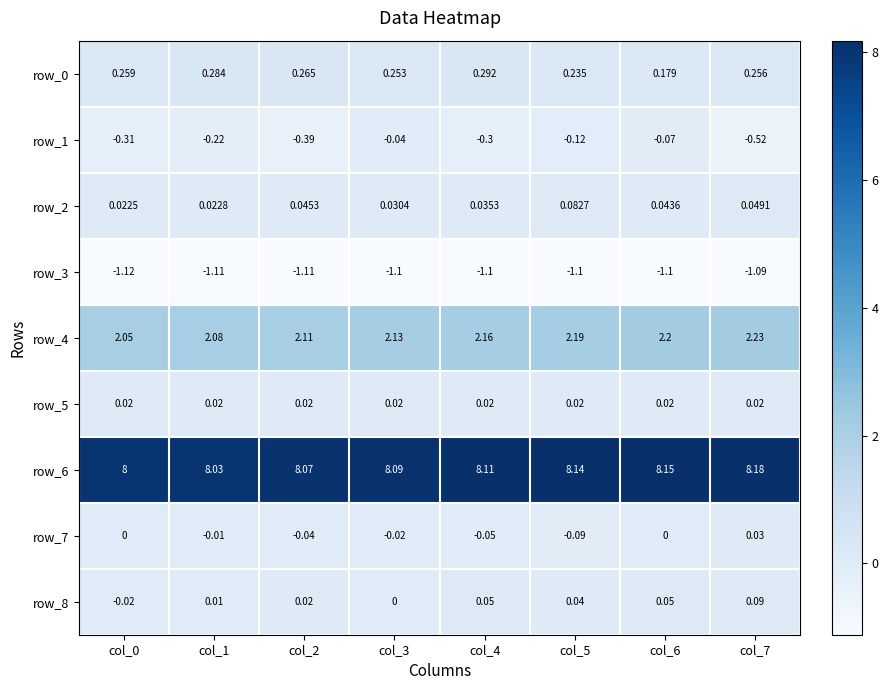

Count the row_6 values in the range 8 to 9.

8